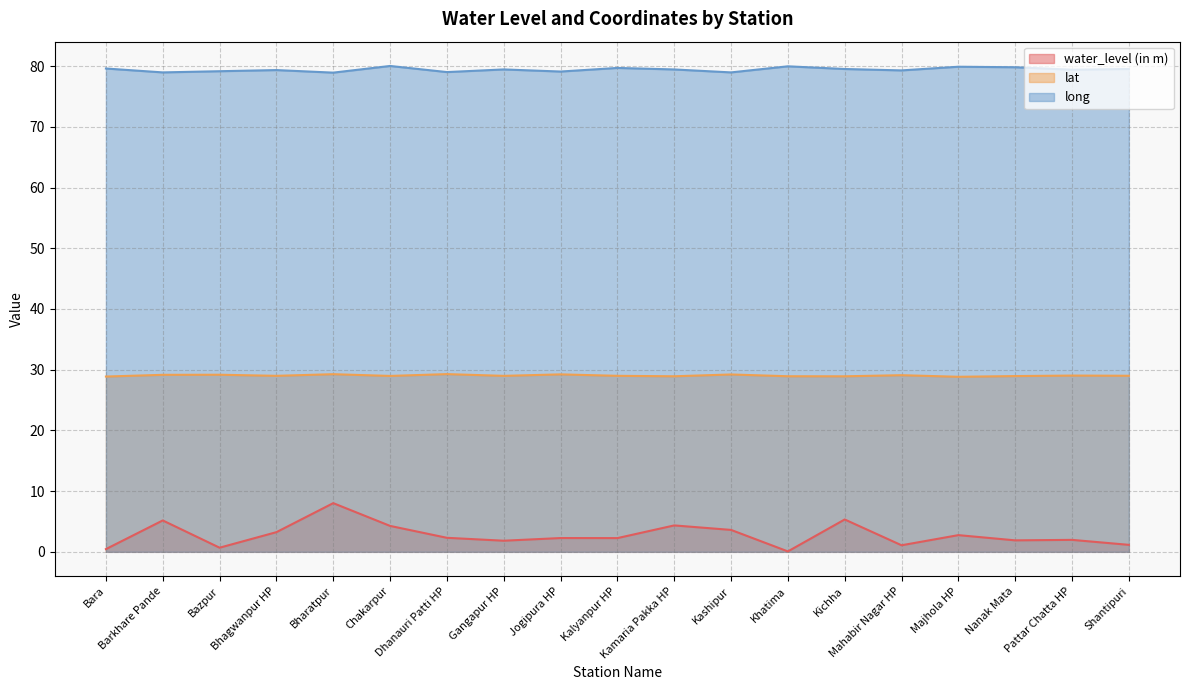

Does the chart have visible grid lines?

Yes